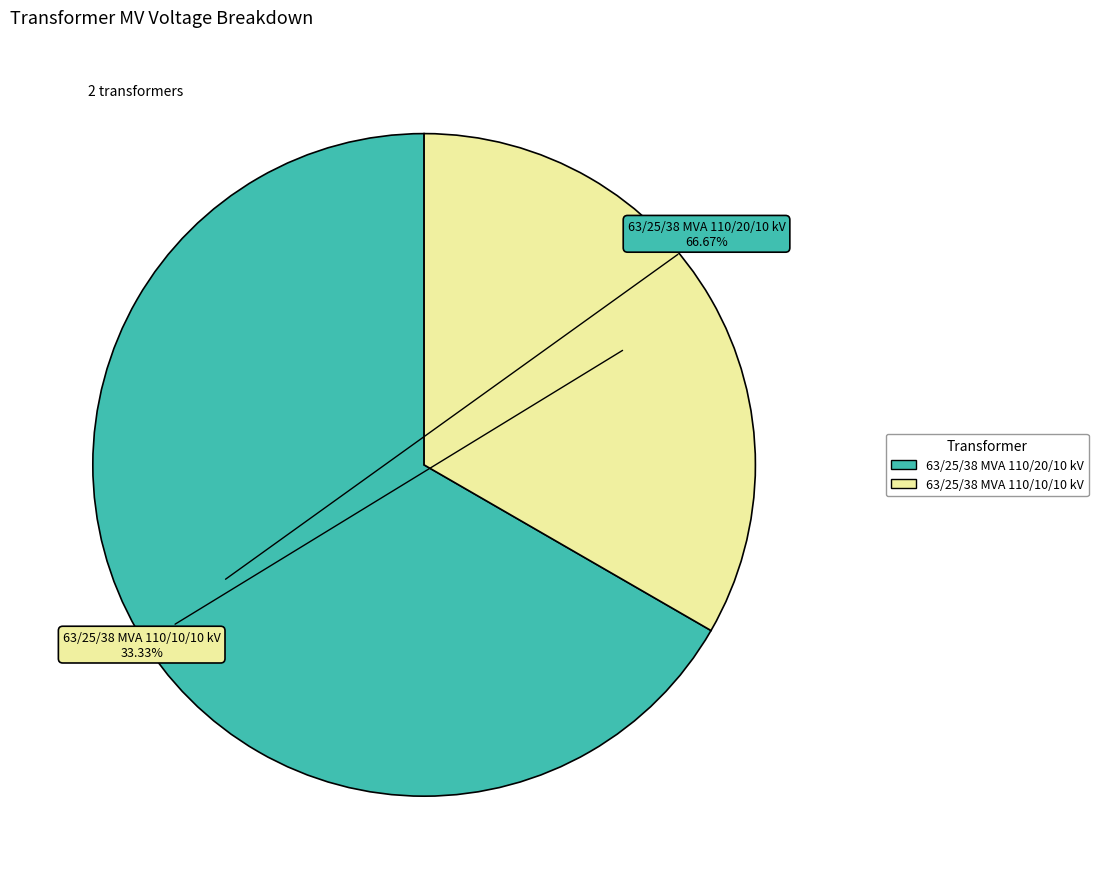

Rank the categories by value from lowest to highest.

63/25/38 MVA 110/10/10 kV, 63/25/38 MVA 110/20/10 kV